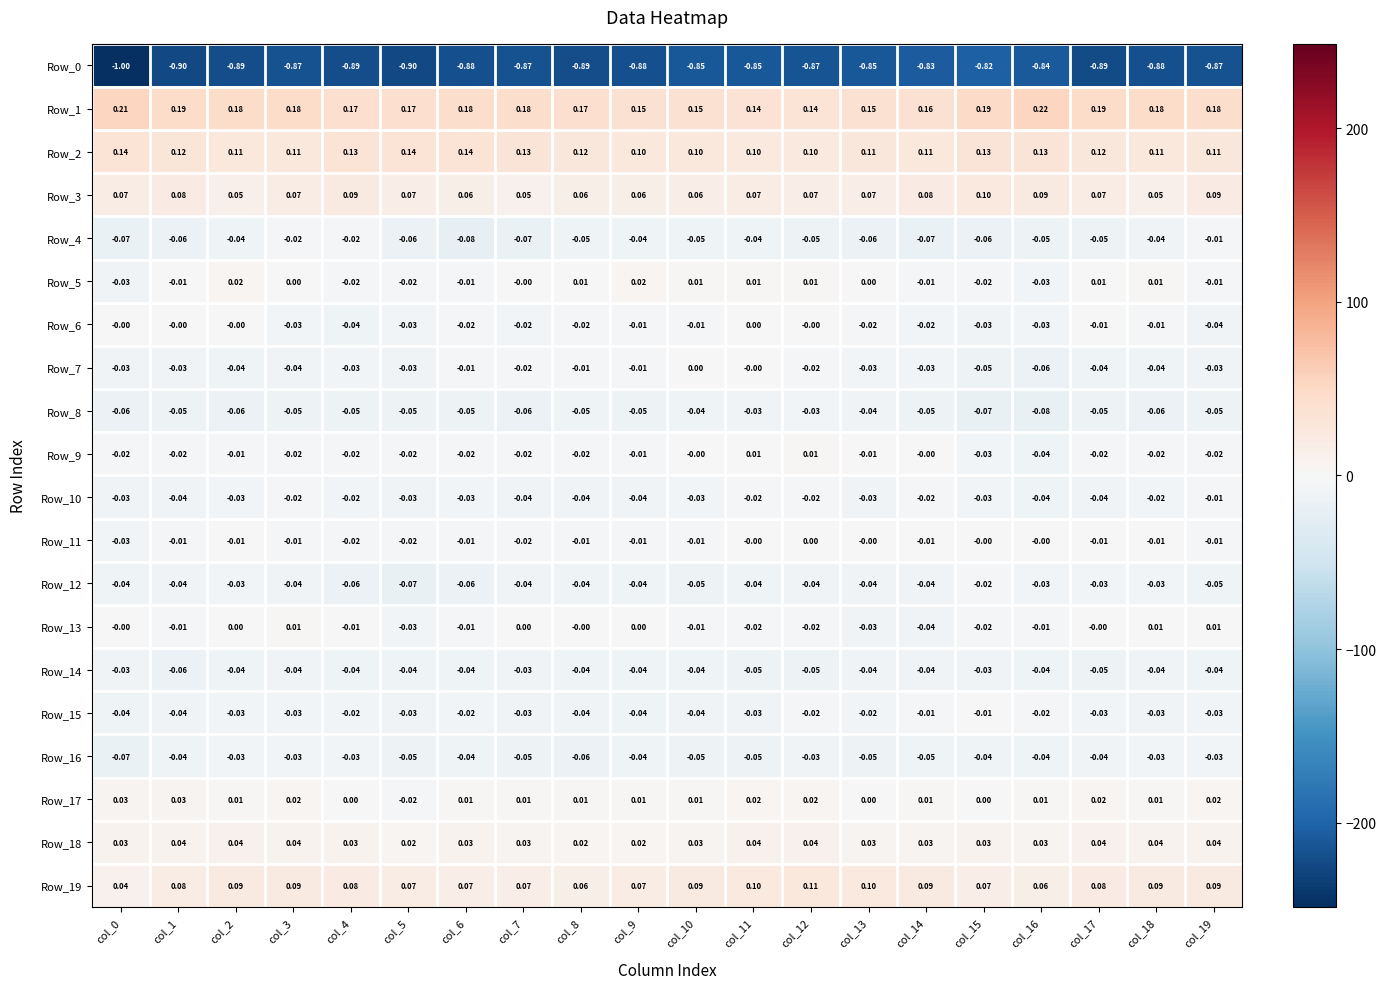

How many data points does each series have?

20